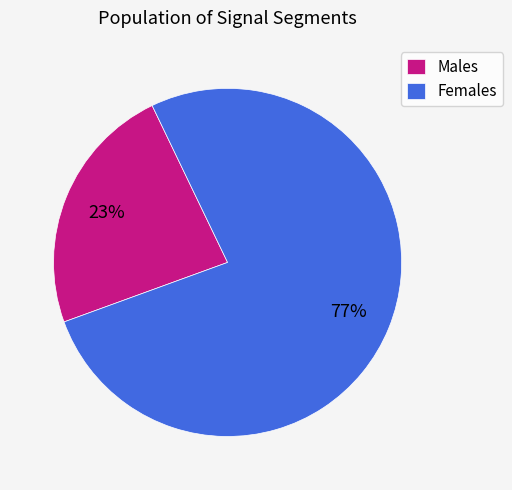

Do Males and Females together represent more than half of the pie?

Yes